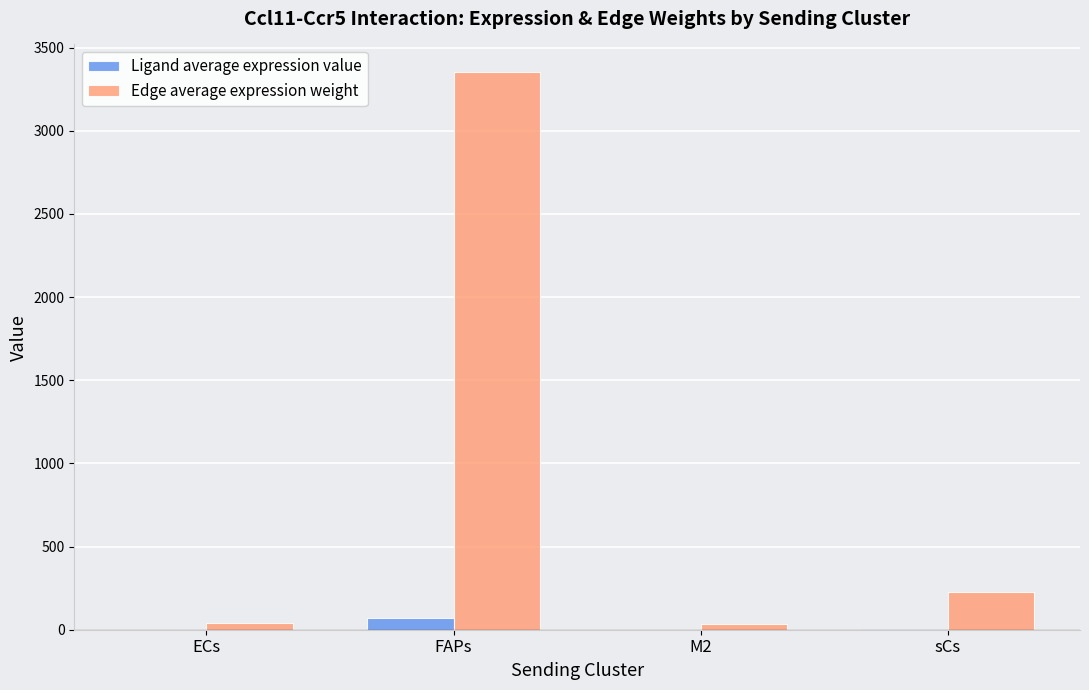

What is the maximum value shown in the chart?

3351.7